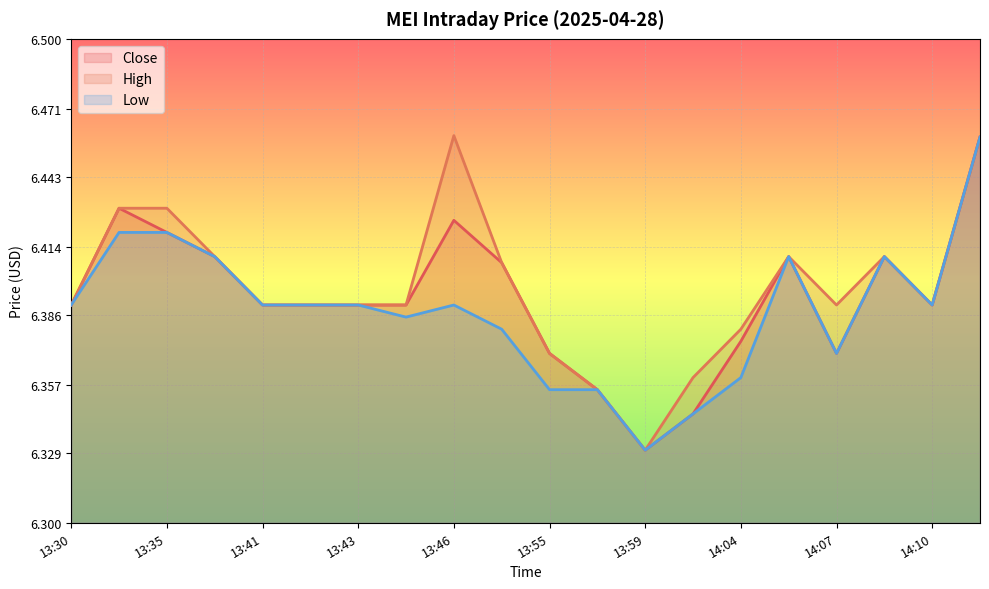

What is the average value of the Close series?

6.4